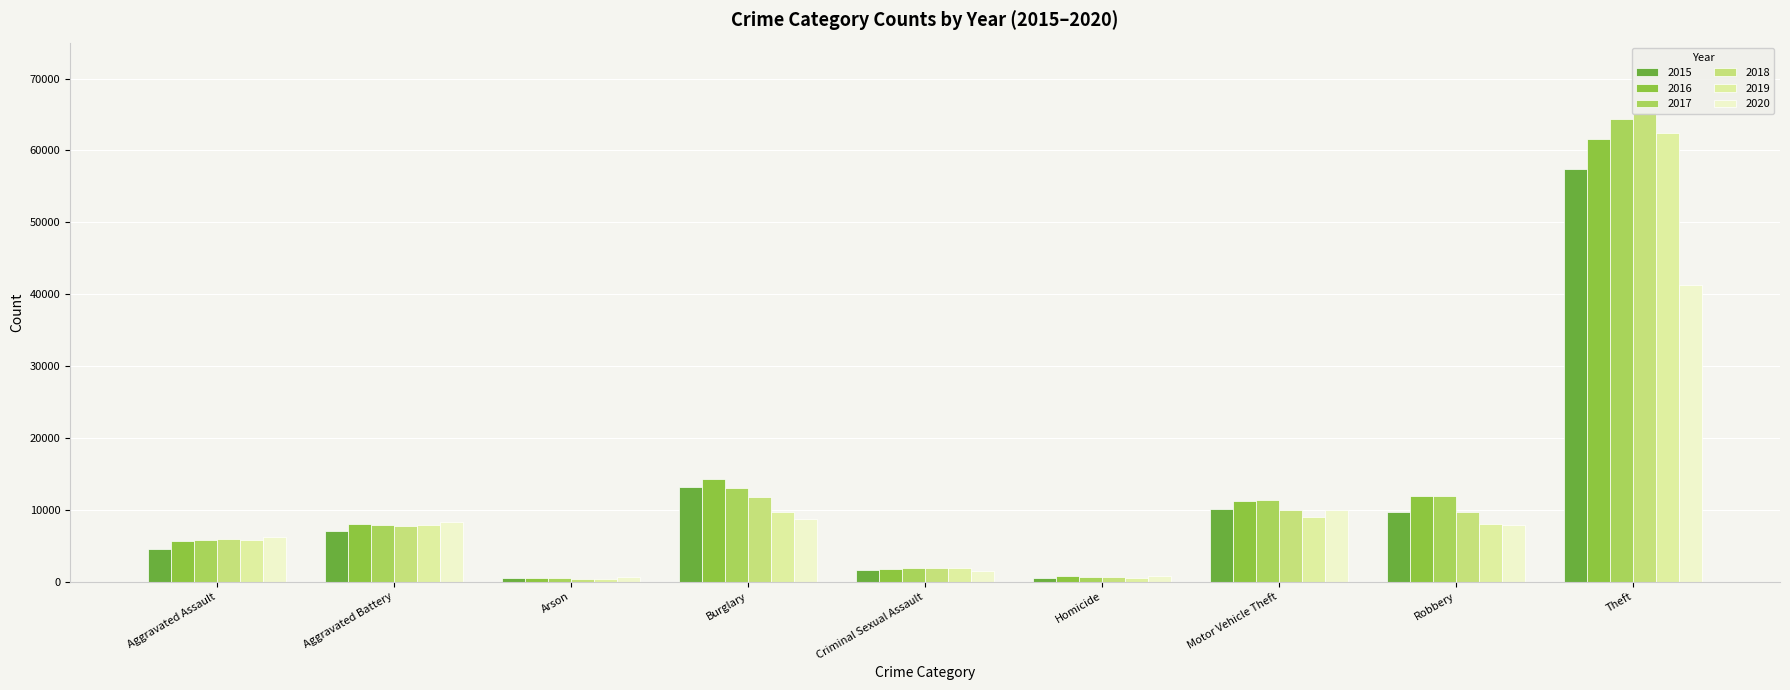

How many distinct data groups are displayed?

6